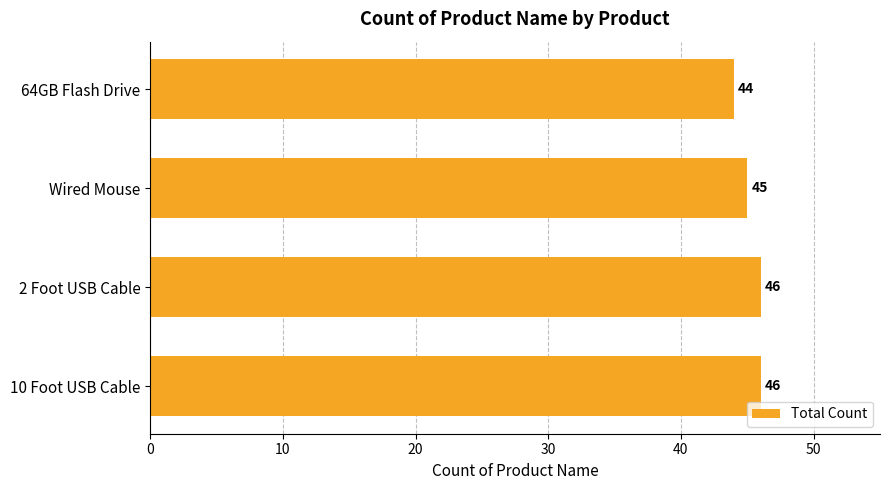

Are the bars horizontal?

Yes